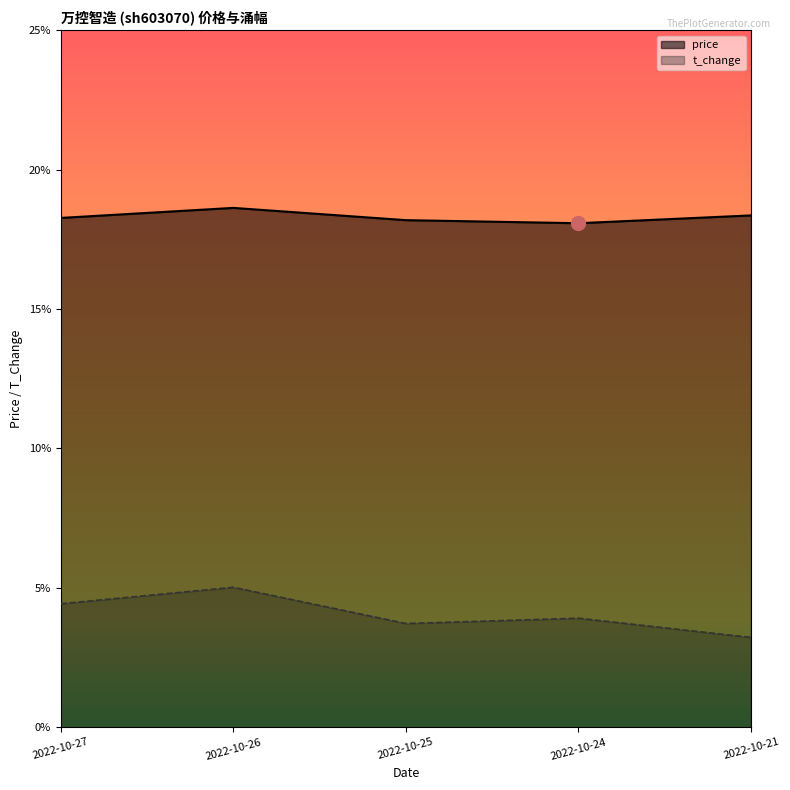

Which series changed the most between 2022-10-24 and 2022-10-21?

t_change